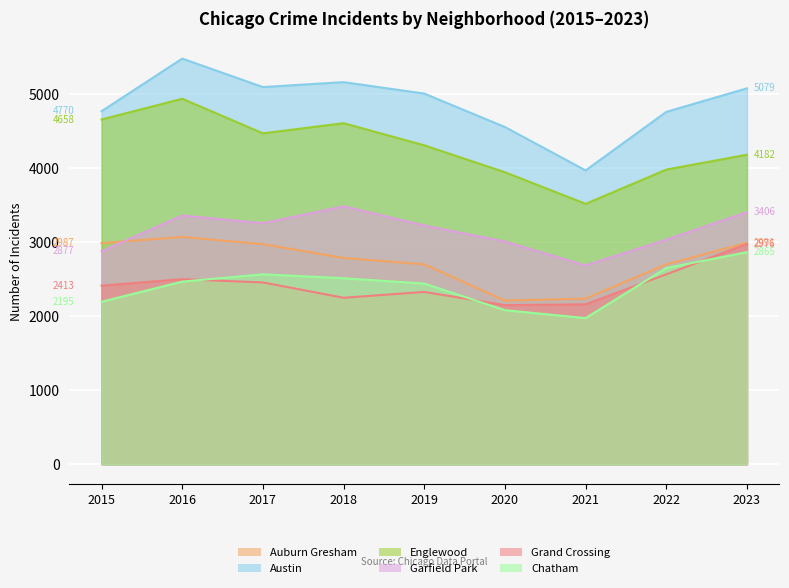

What is the total value across all series at 2020?

17951